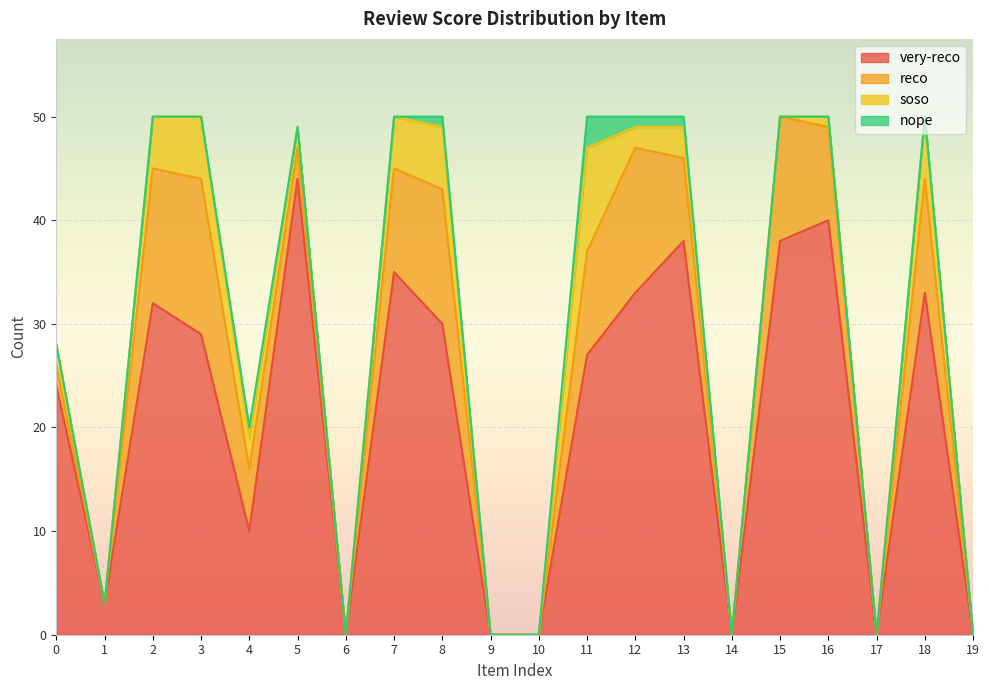

Rank the series by their maximum value, from highest to lowest.

very-reco, reco, soso, nope